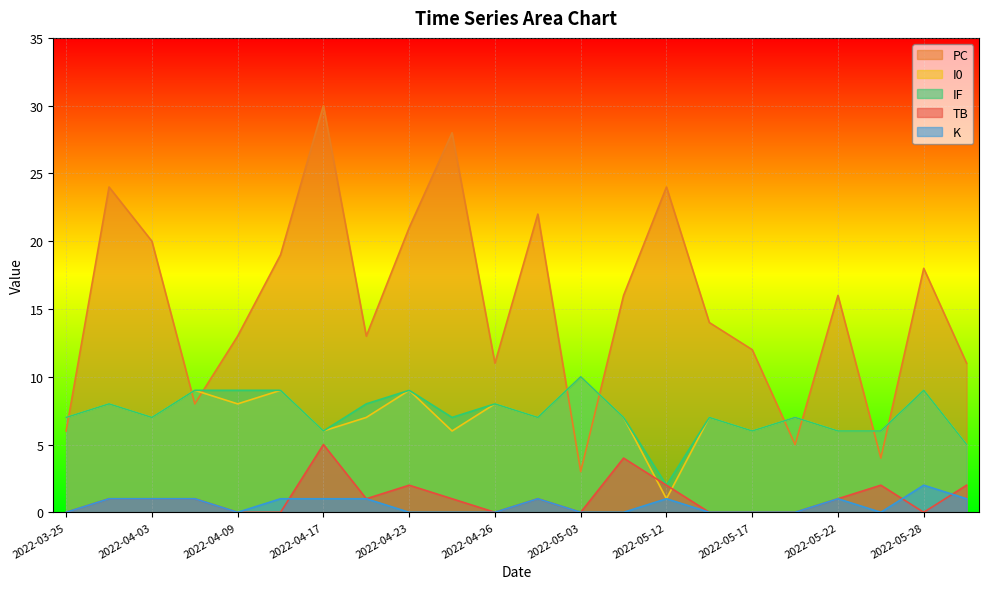

What are all the series names shown in the legend?

PC, I0, IF, TB, K